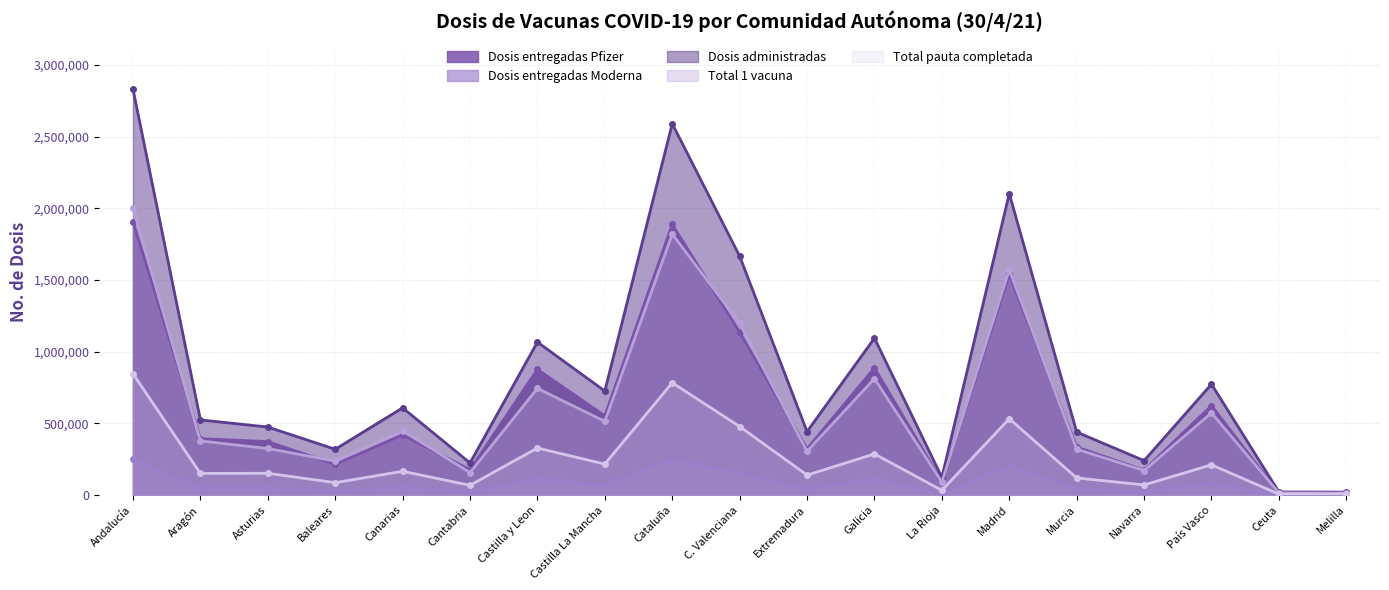

True or false: Total pauta completada and Dosis entregadas Moderna intersect in this chart.

False